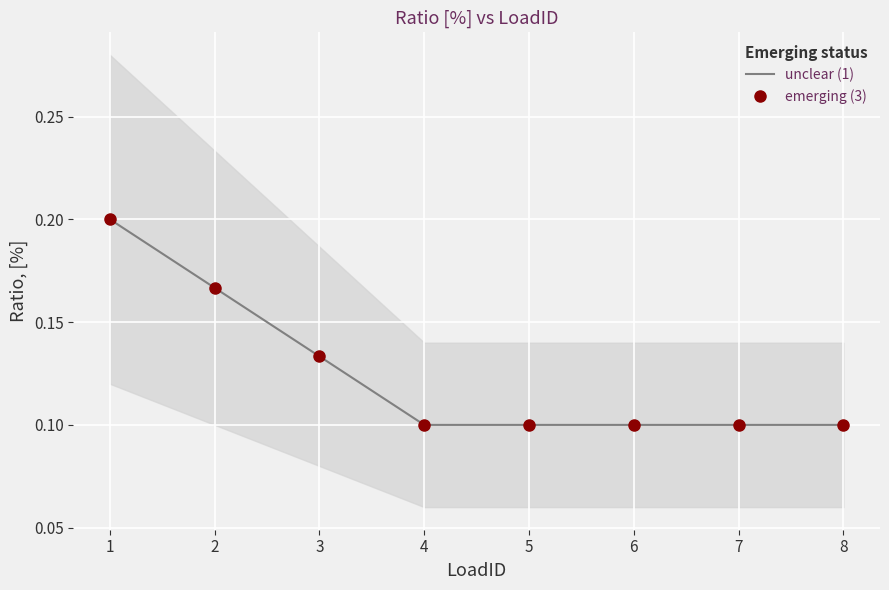

True or false: unclear (1) has more than 0 interior local peaks.

False